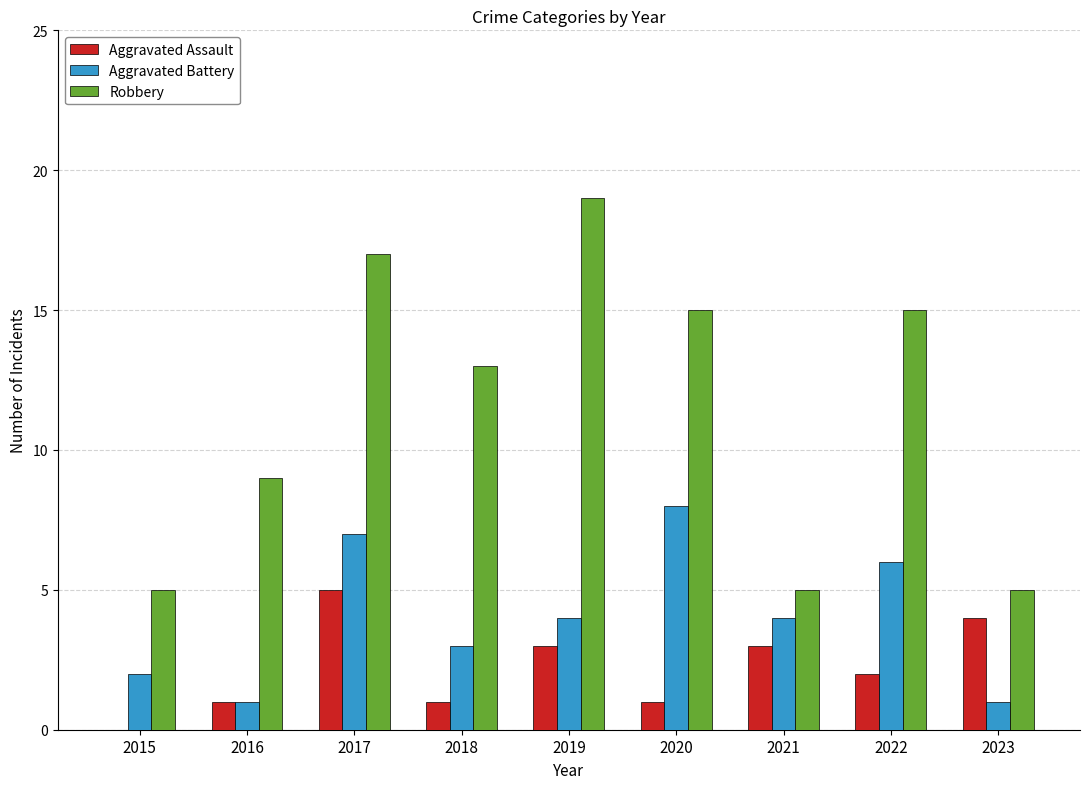

The Robbery series shows 3 at 2021. True or false?

False